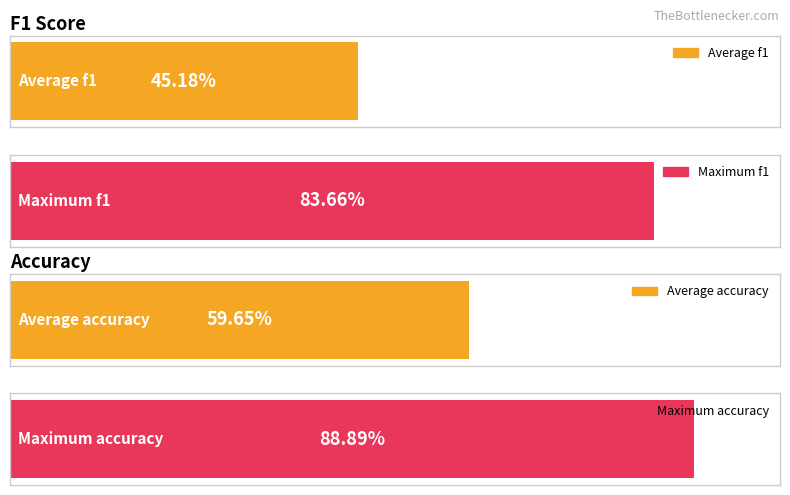

Which series has the largest range (max minus min)?

f1